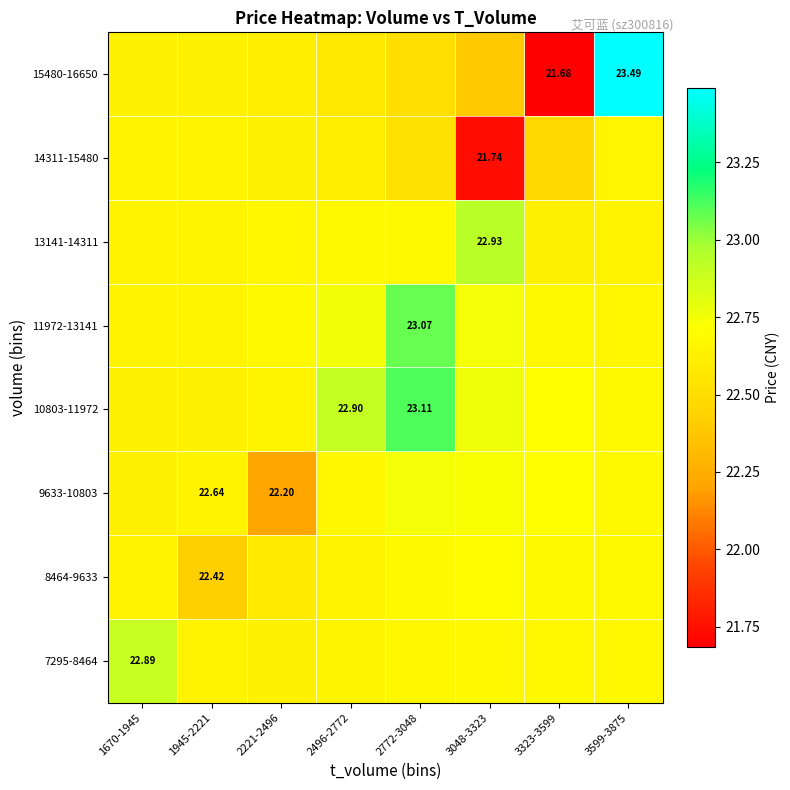

Is the value of 7295-8464 at 2772-3048 greater than the value of 10803-11972 at 3048-3323?

No